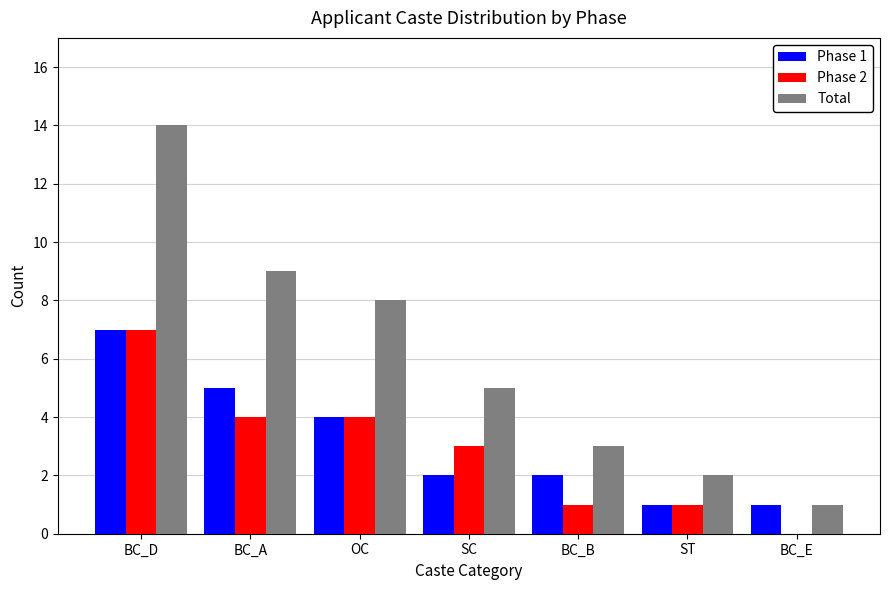

What is the total value across all series at BC_D?

28